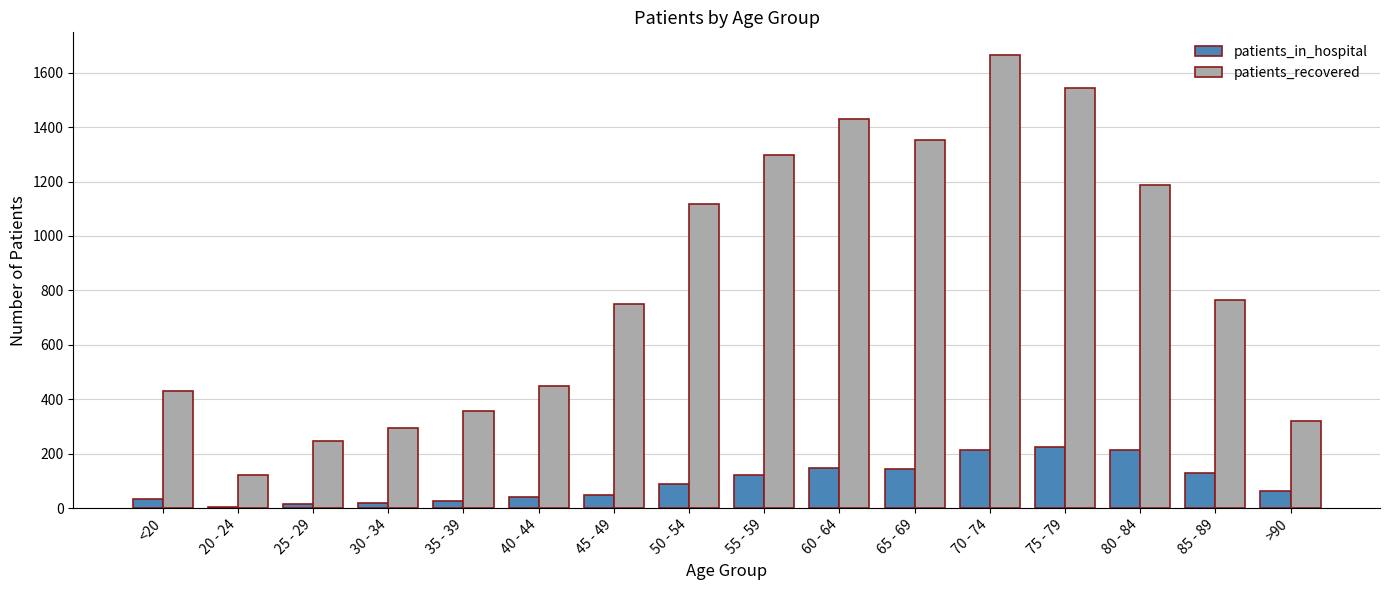

Where is patients_in_hospital nearest to the value 114?

55 - 59